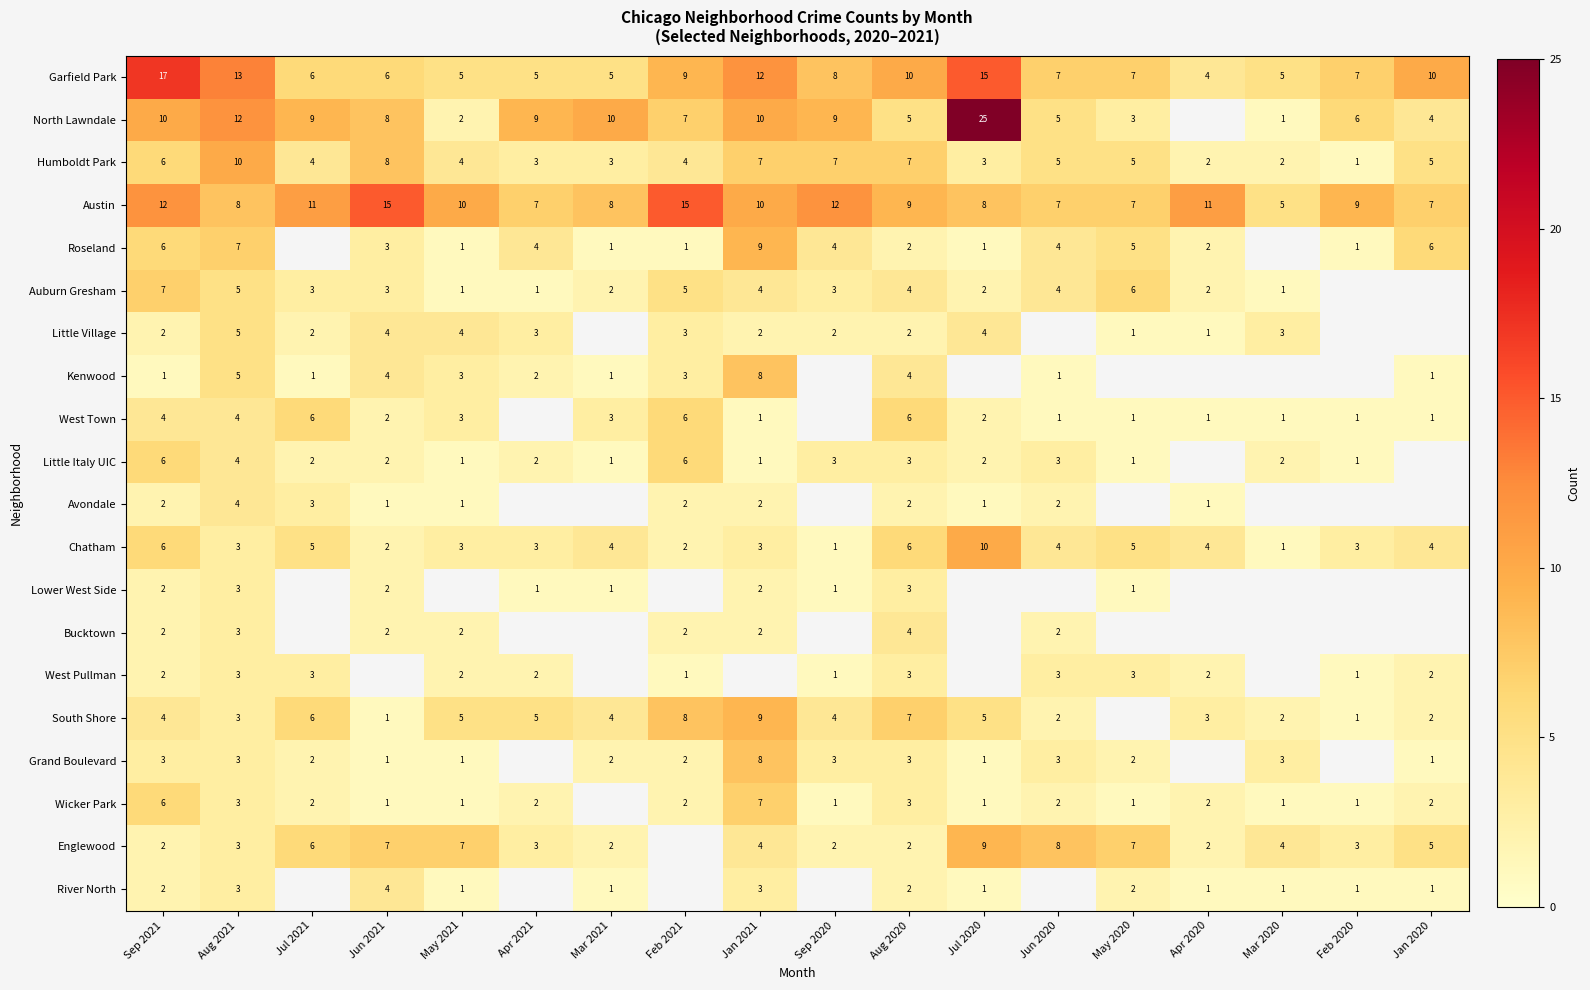

Is it true that Englewood equals 4.6 at Apr 2021?

False